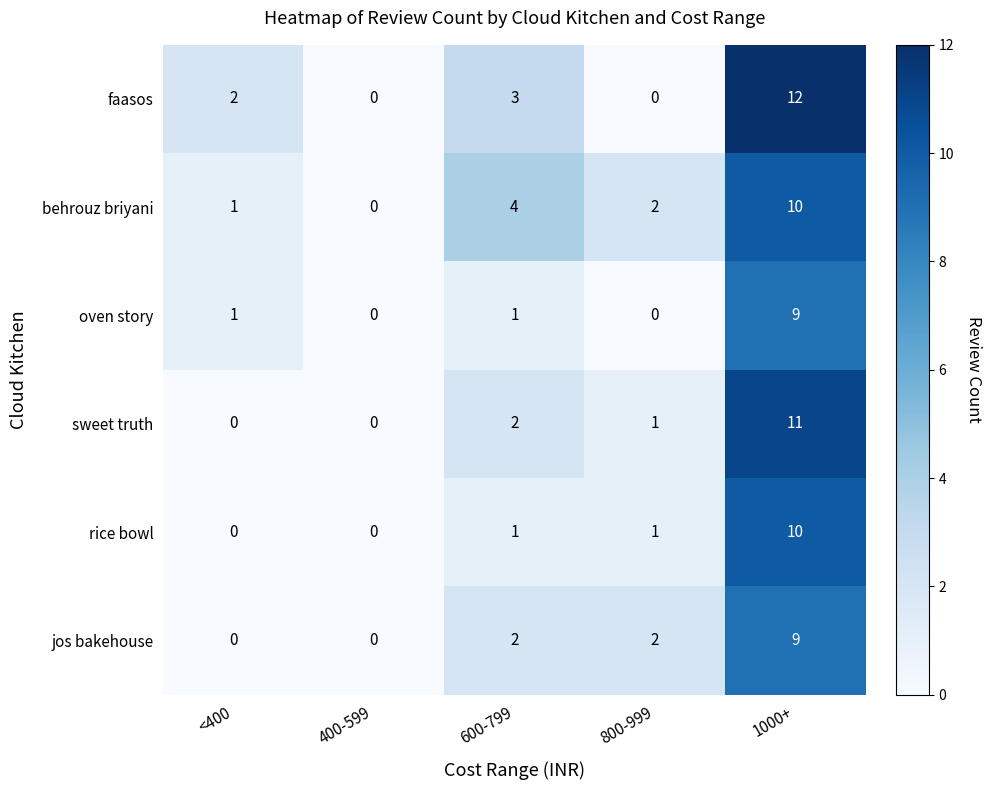

What is the sum of all jos bakehouse values?

13